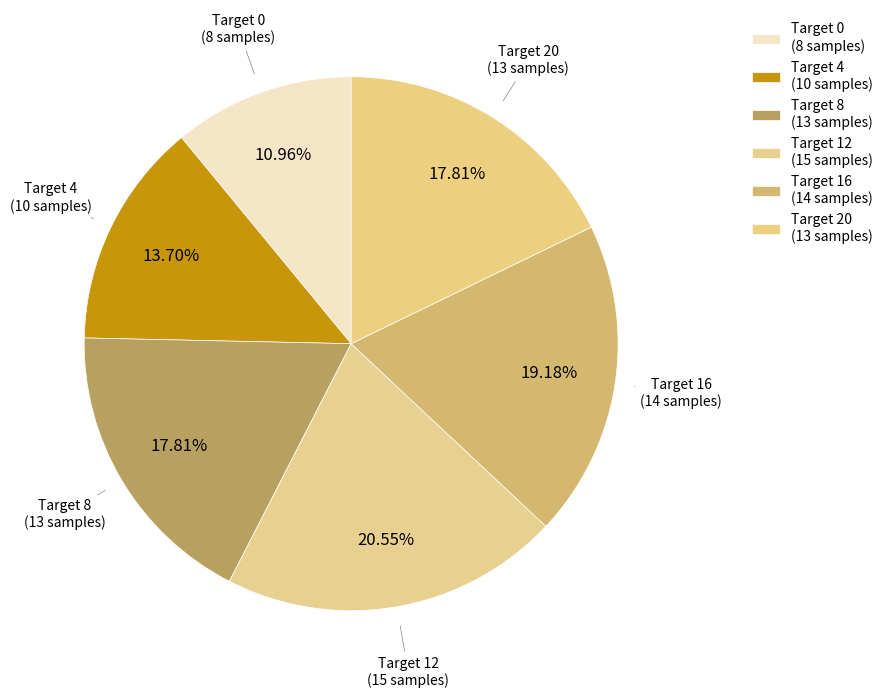

How many segments does this pie chart have?

6